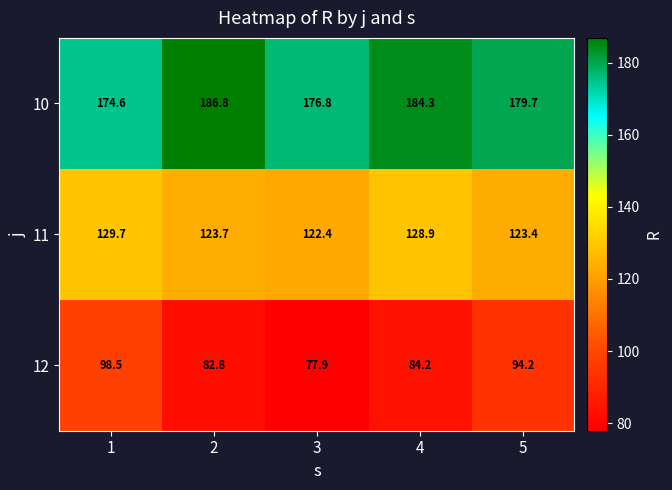

What is the total value across all series at 2?

393.3